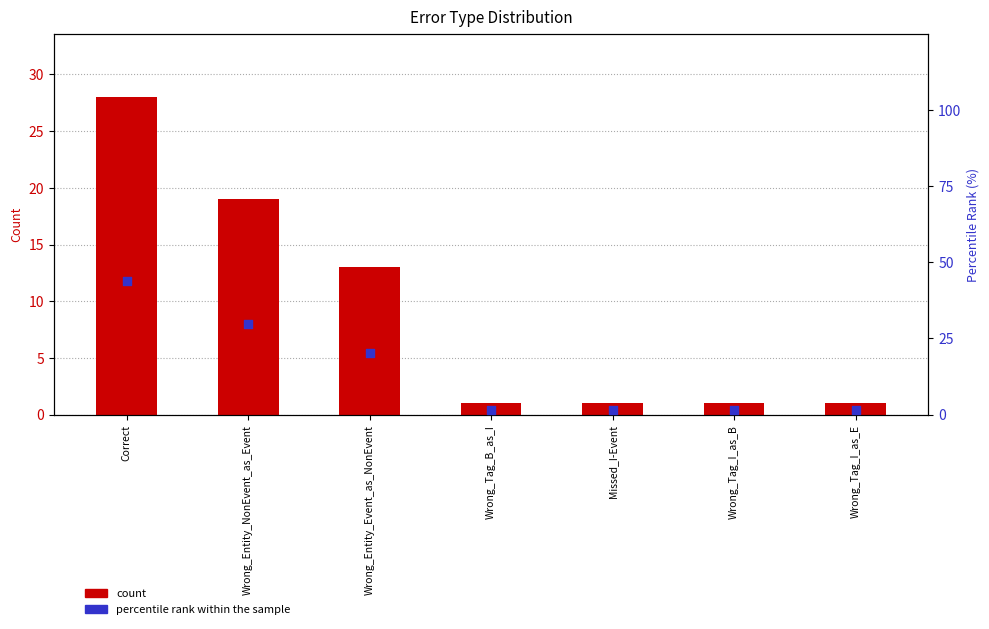

Which series has the widest spread of Y values?

percentile rank within the sample